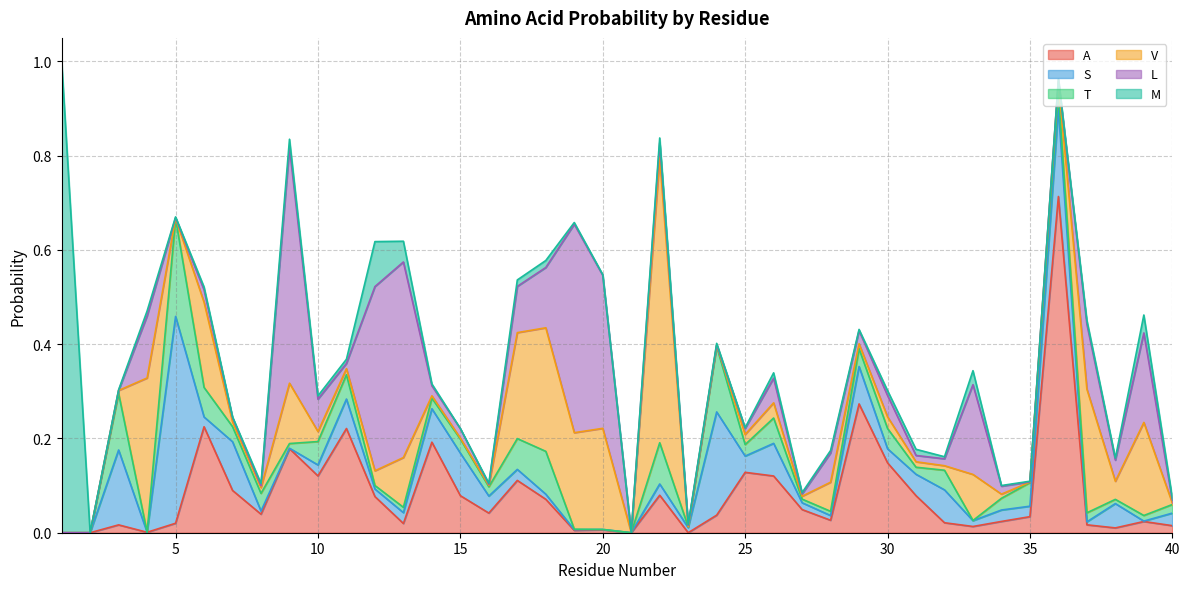

The T series shows 0.0 at 19. True or false?

True